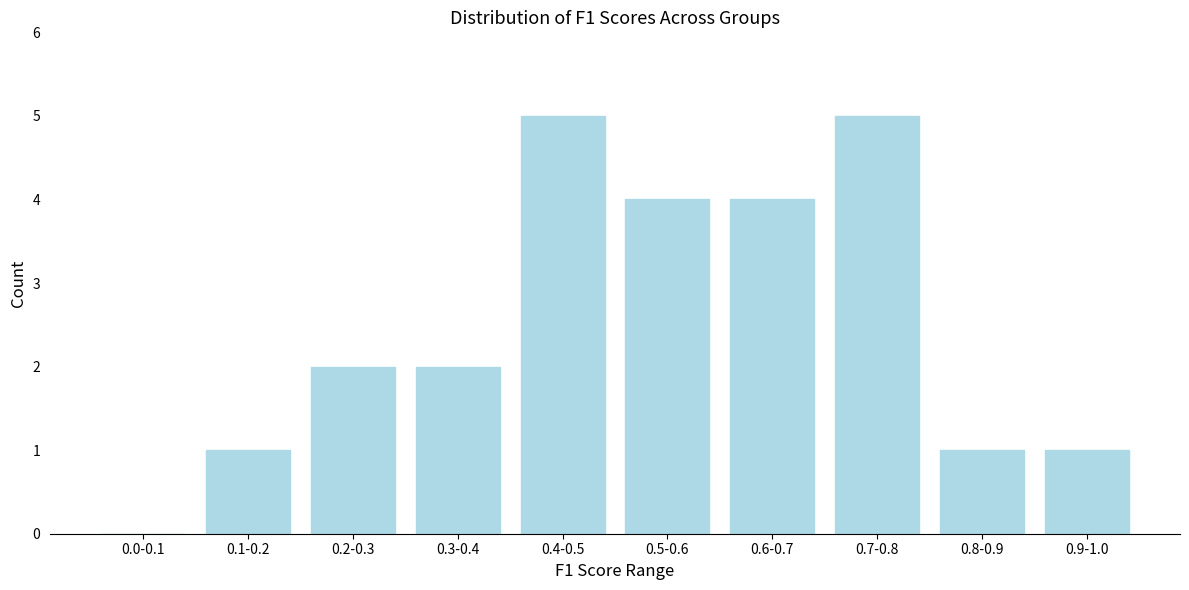

Reading left to right, transcribe all the data shown in this chart.

0.0-0.1=0	0.1-0.2=1	0.2-0.3=2	0.3-0.4=2	0.4-0.5=5	0.5-0.6=4	0.6-0.7=4	0.7-0.8=5	0.8-0.9=1	0.9-1.0=1